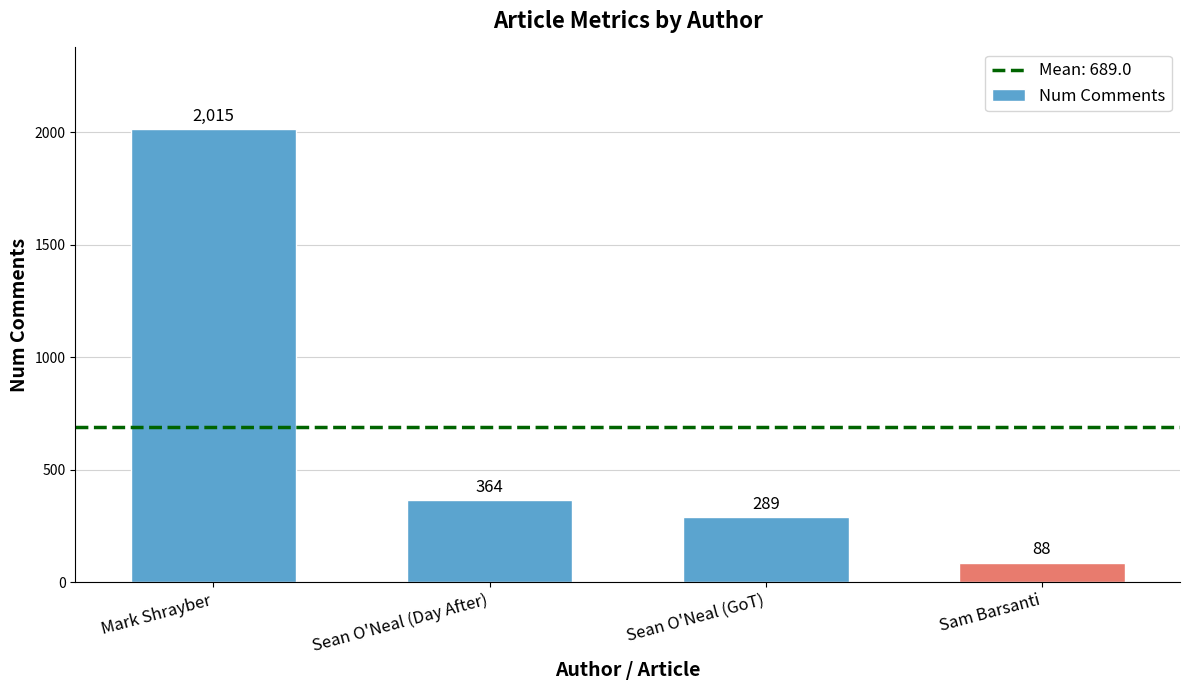

Are the bars horizontal?

No